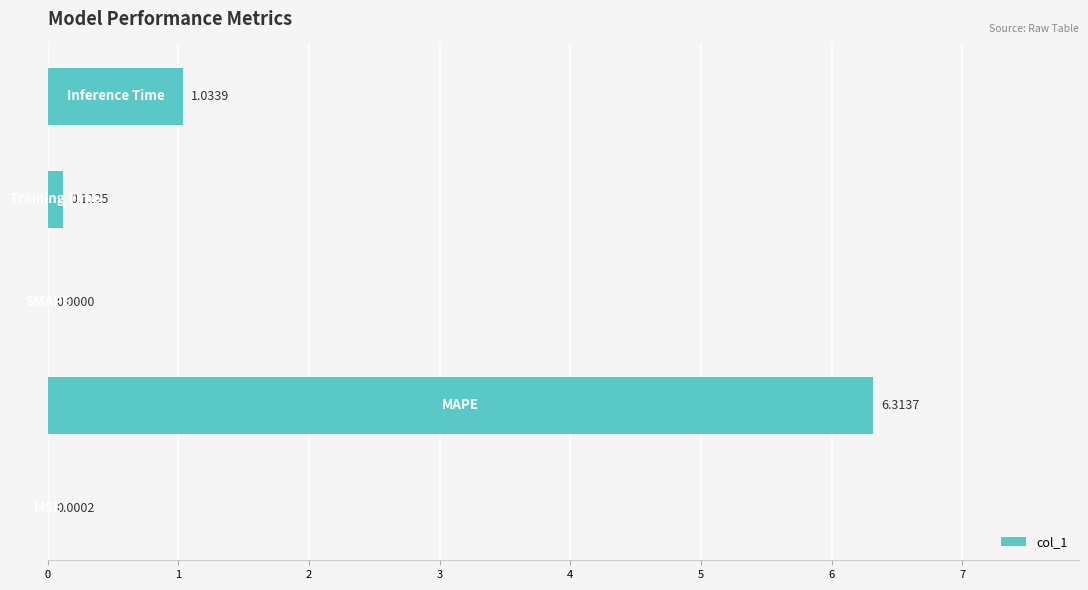

What is the sum of all values?

7.5